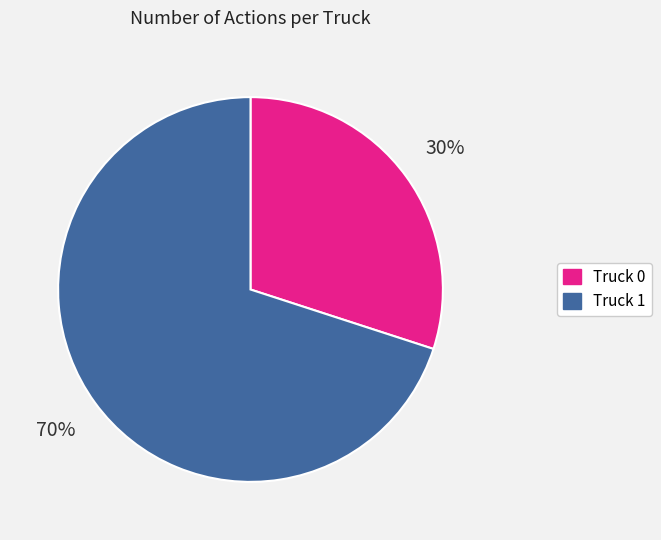

The Truck 1 slice represents 70% of the pie. True or false?

True